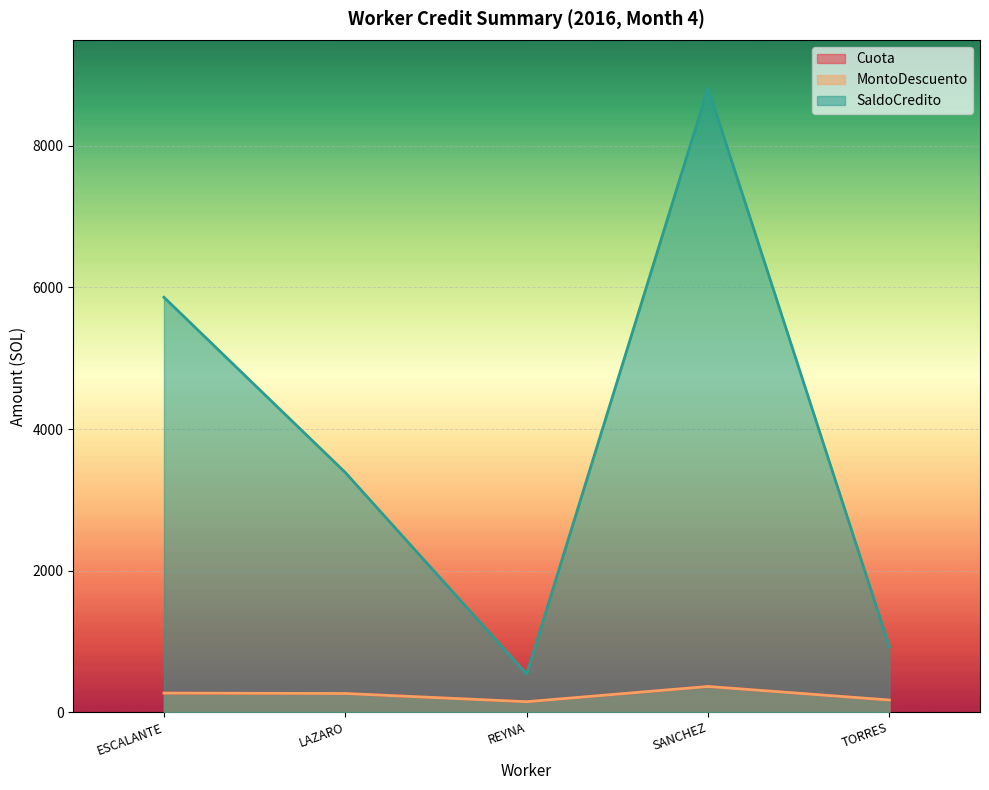

What is the smallest value displayed?

145.7